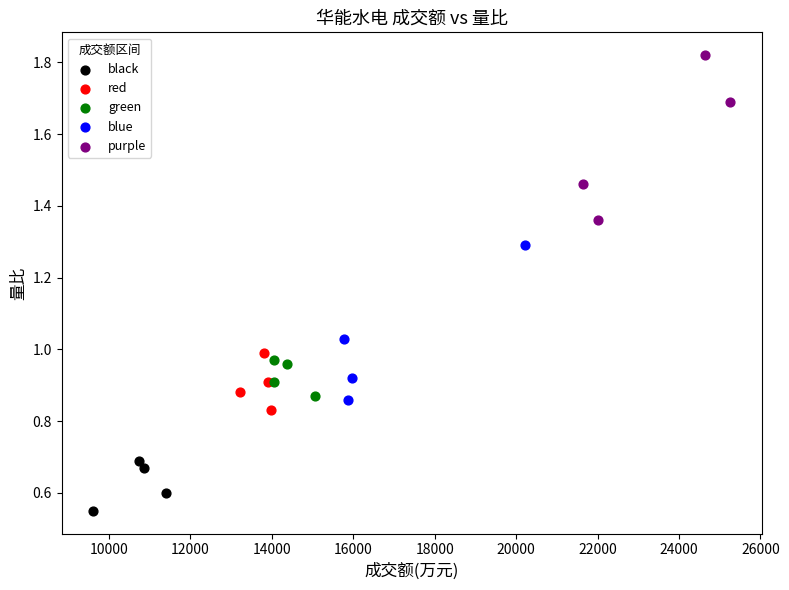

What are all the series names shown in the legend?

black, red, green, blue, purple